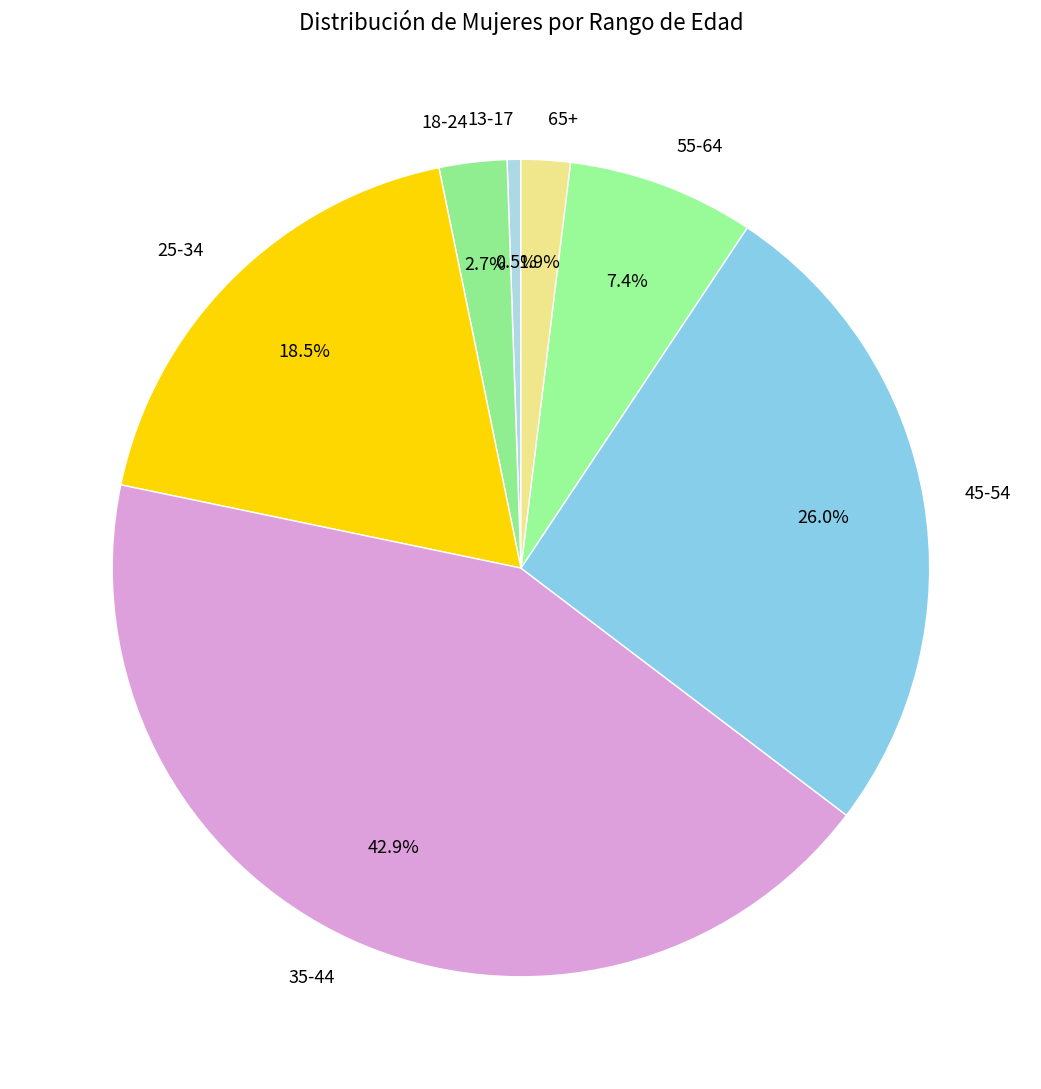

How much of the chart is everything except 18-24?

97.3%